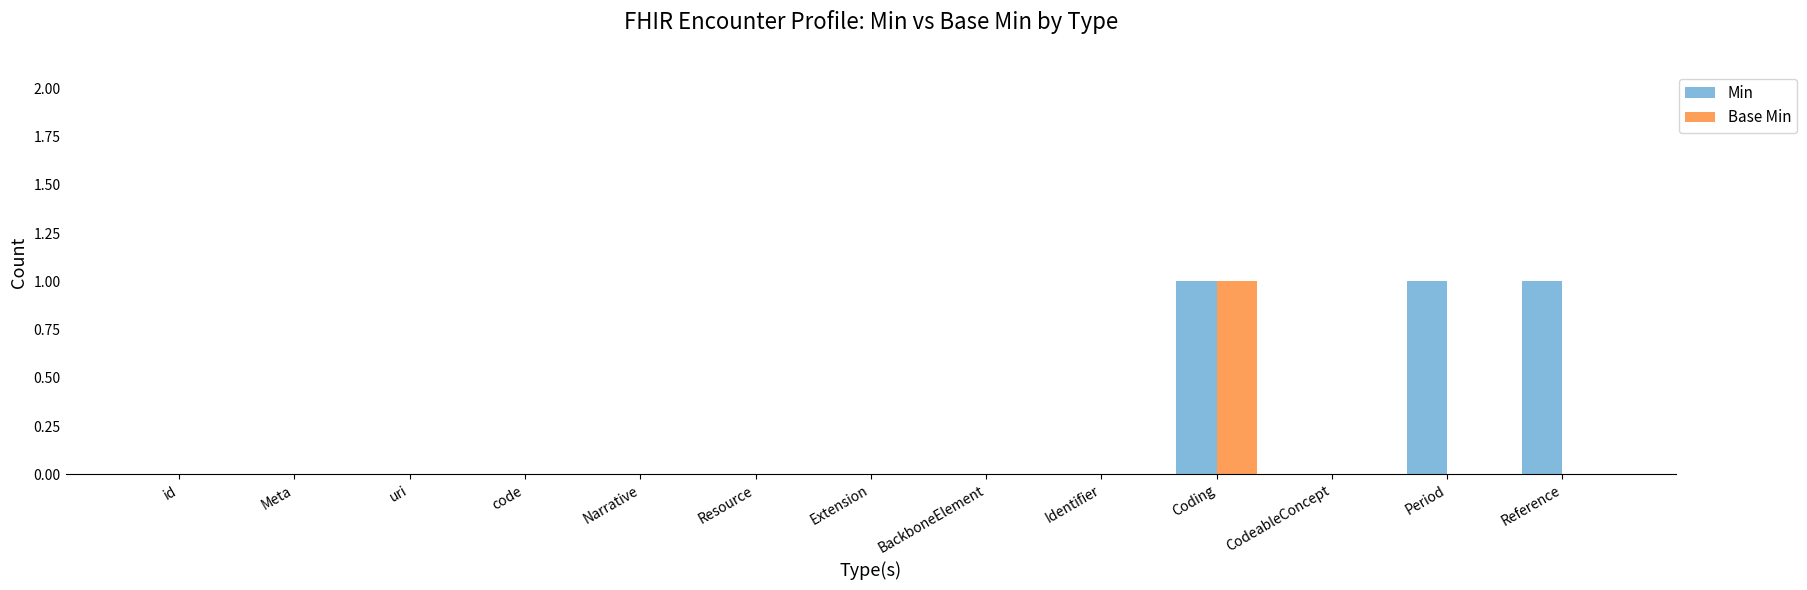

At which category is the sum across all series the highest?

Coding